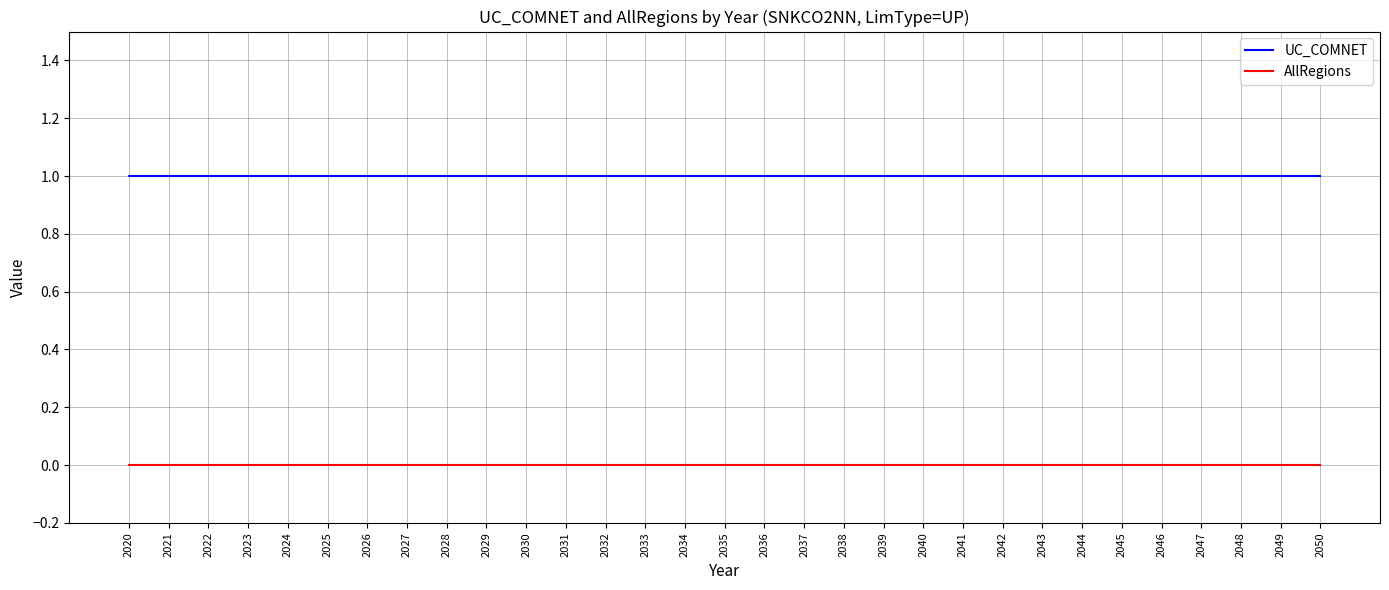

Rank the series by their average value, from lowest to highest.

AllRegions, UC_COMNET